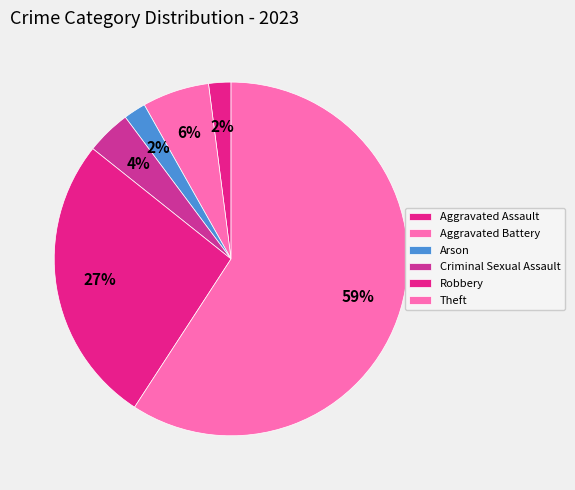

How many segments does this pie chart have?

6